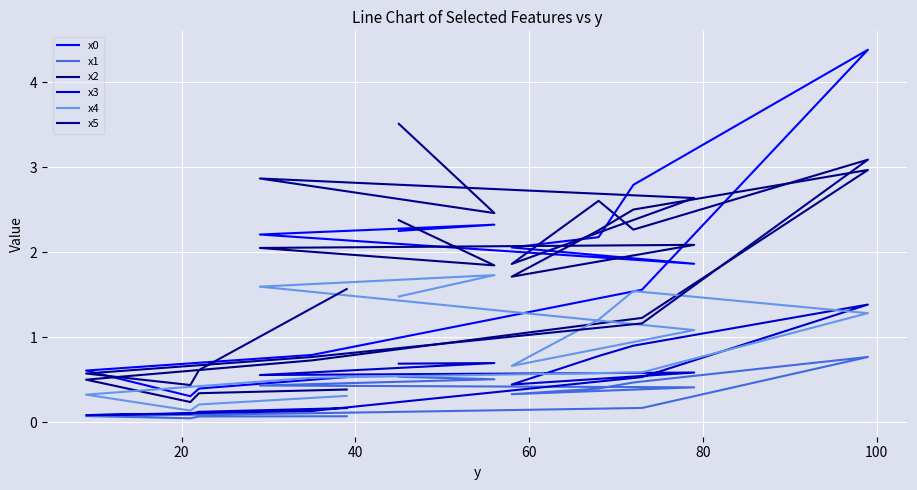

Where is the first local minimum for x4?

40